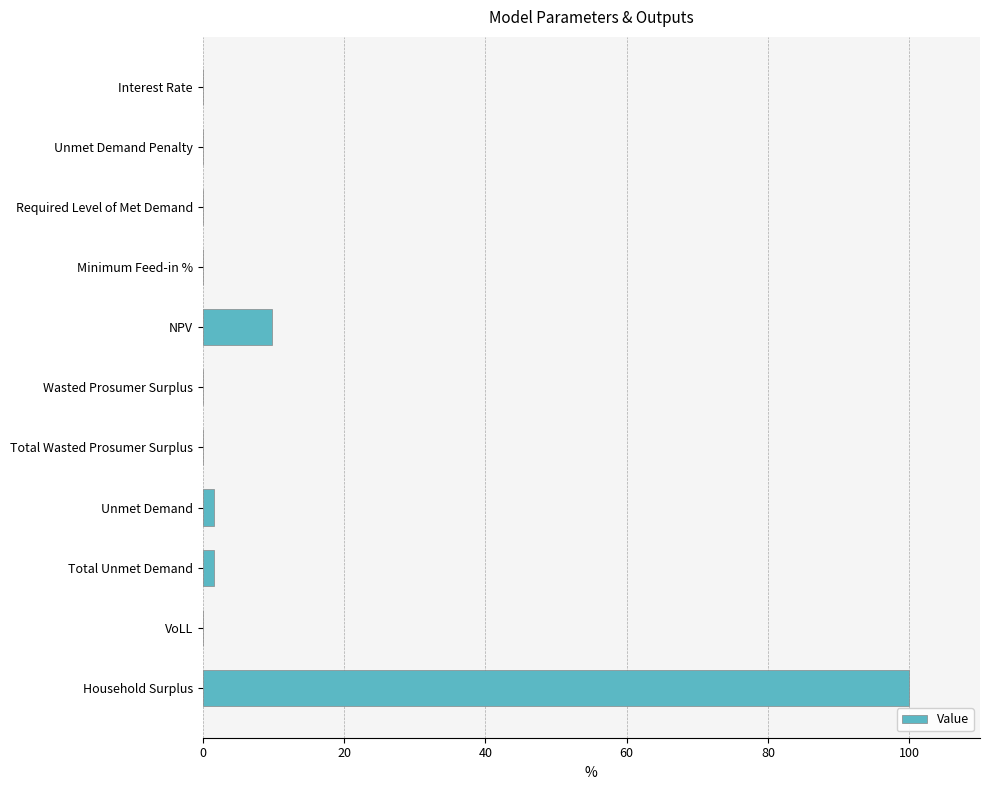

Where is the data nearest to the value 50?

NPV